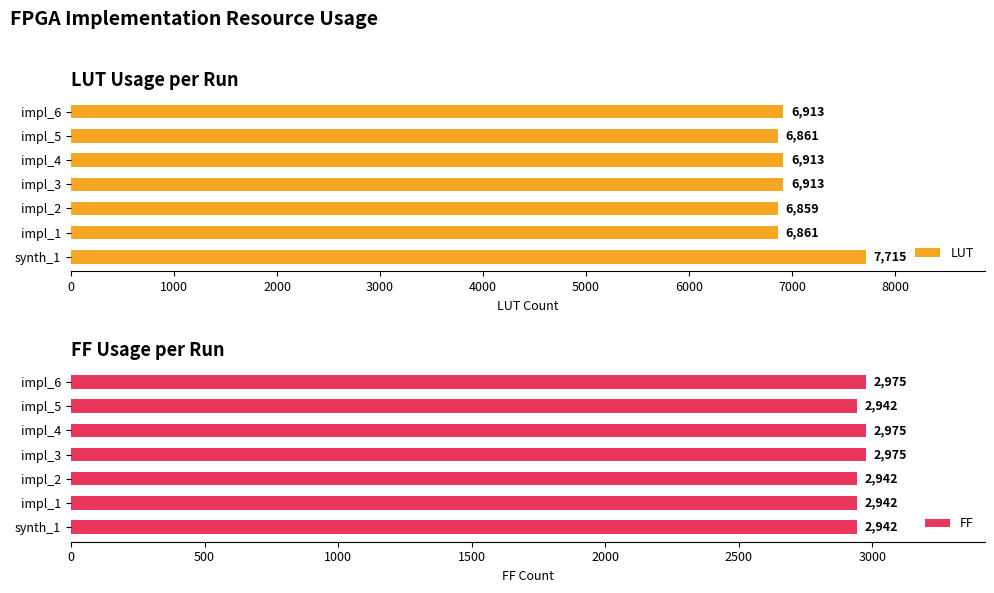

What is the minimum value for FF?

2942